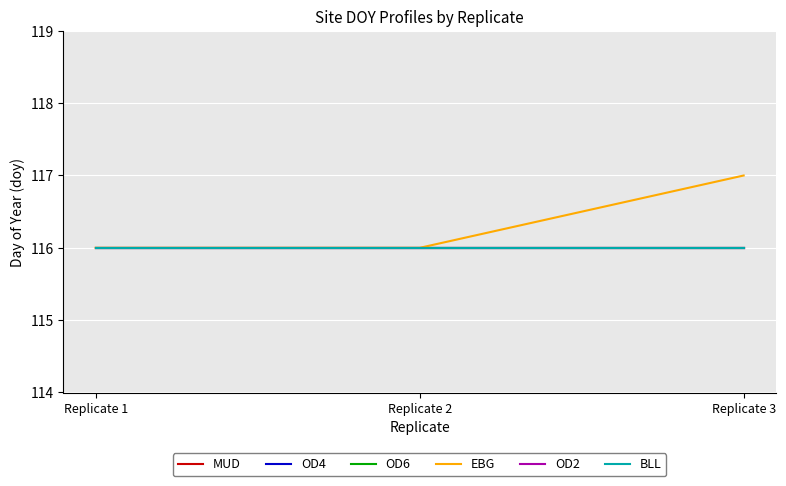

What is the average value of the OD4 series?

116